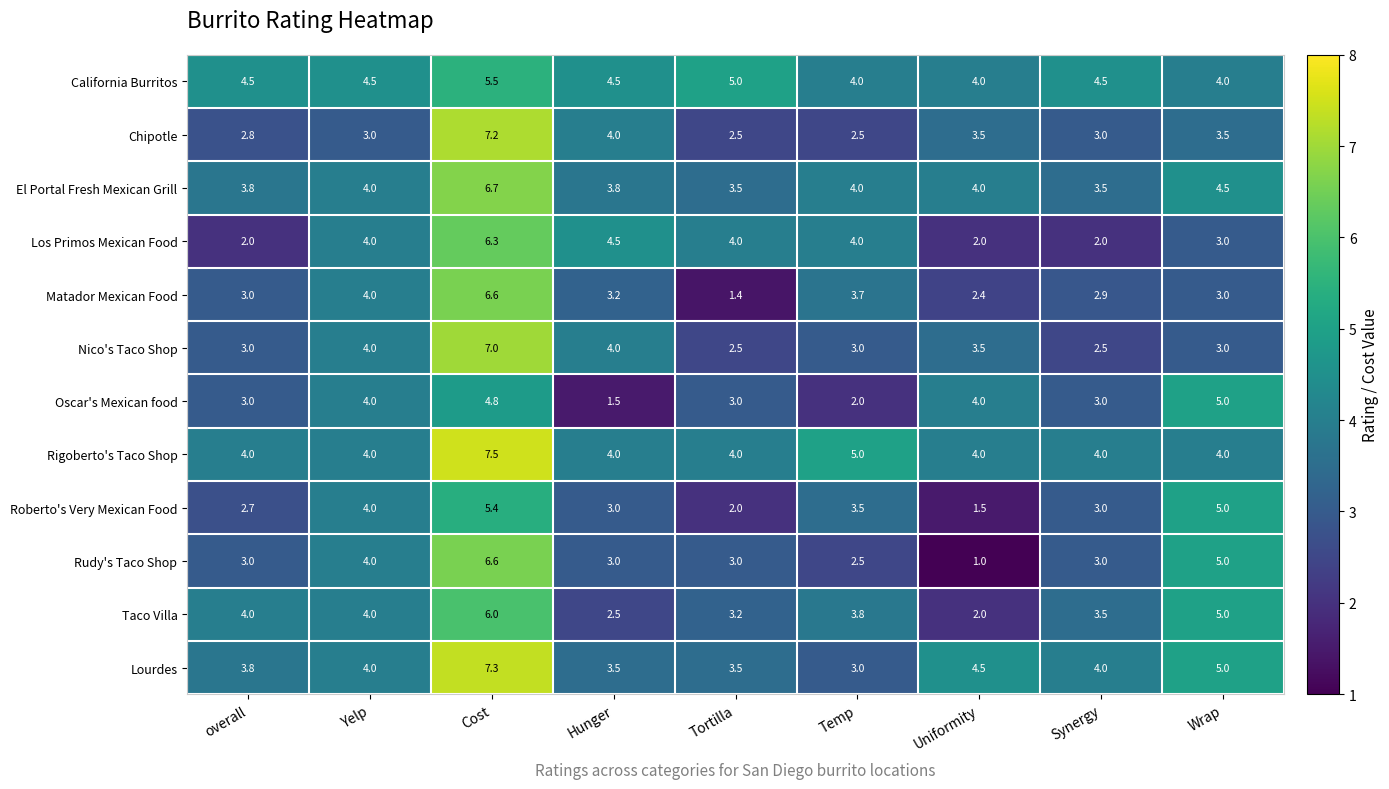

Is the value of Chipotle at Yelp greater than the value of Los Primos Mexican Food at Uniformity?

Yes